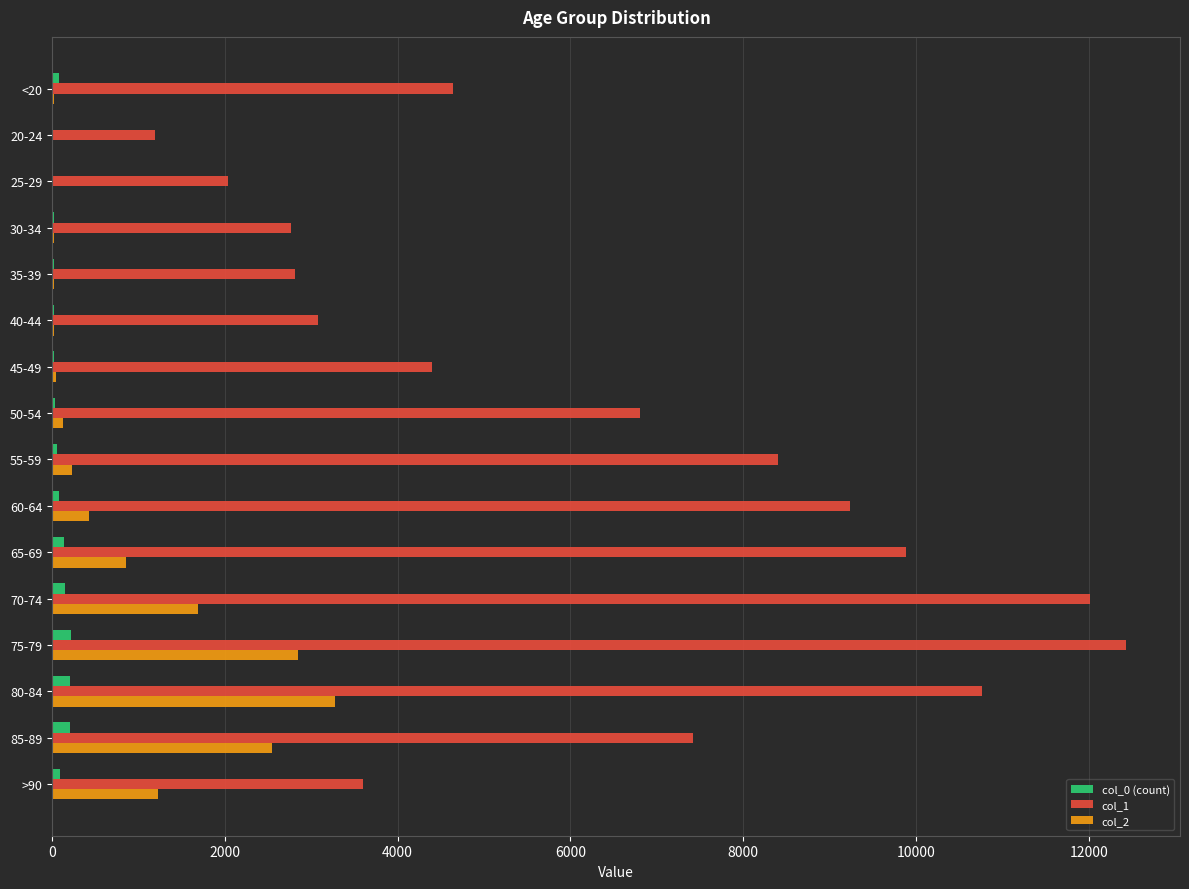

Which category has the highest value across all series?

75-79